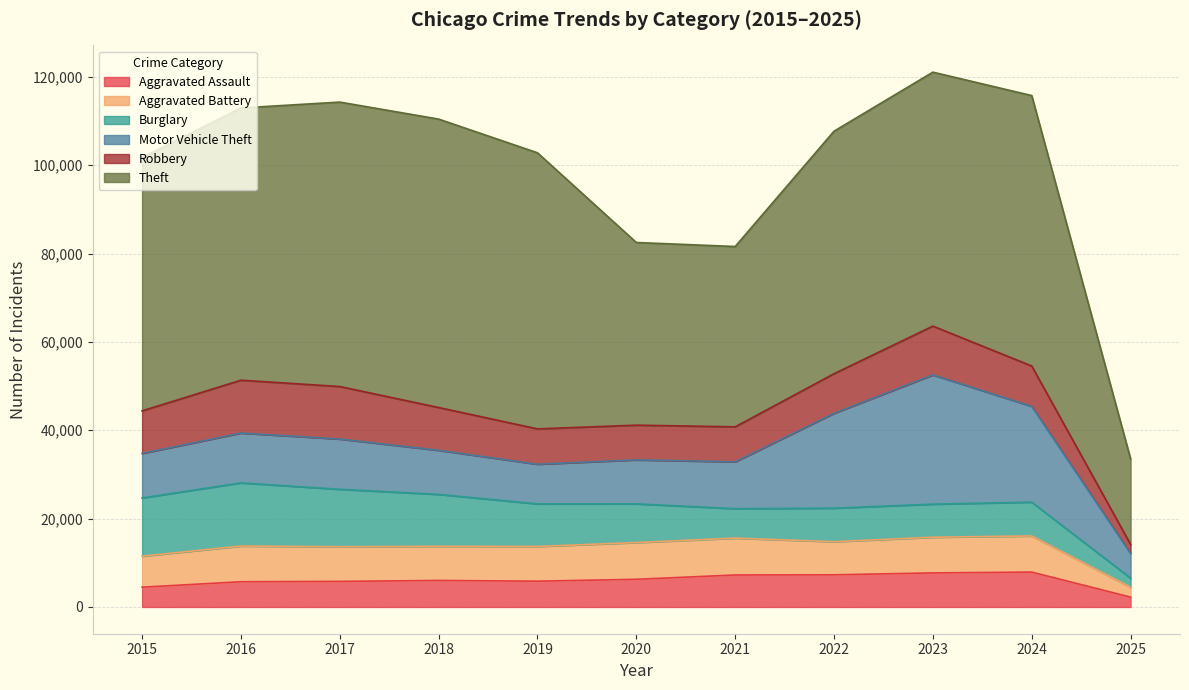

Where is the first local minimum for Aggravated Assault?

2019